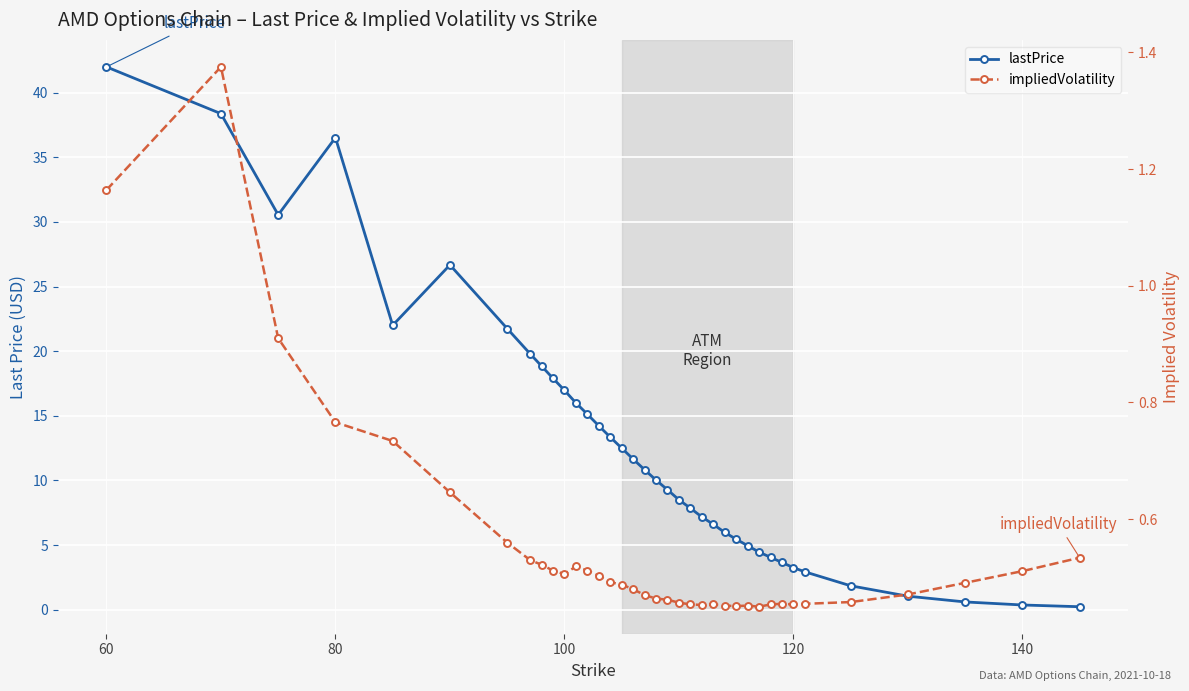

How many interior local valleys does the lastPrice series have?

2